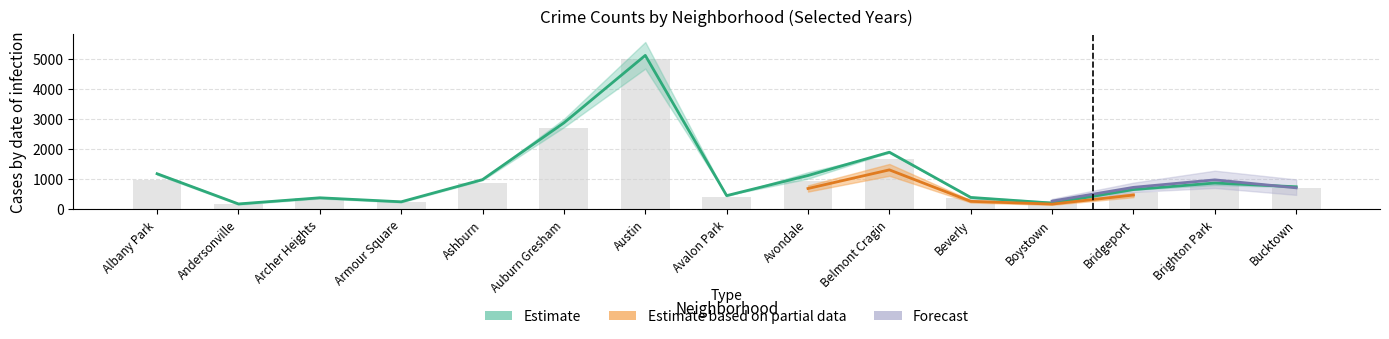

At how many categories does at least one series exceed 4559?

1